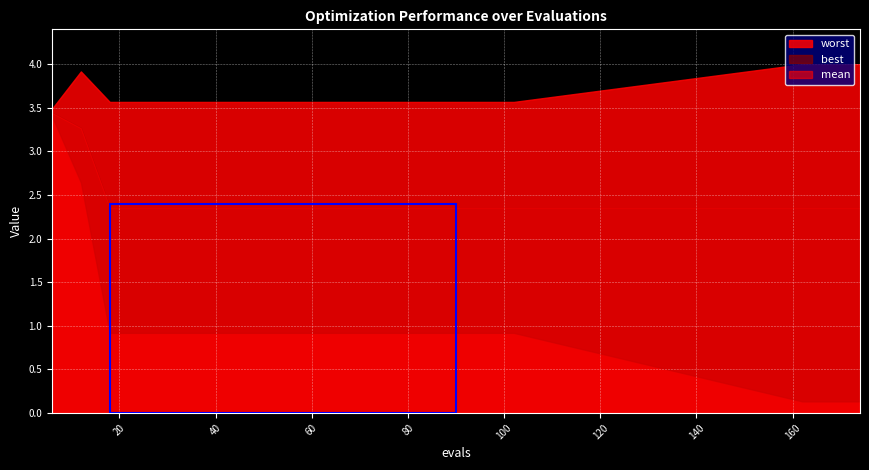

What is the sum of all worst values?

72.9